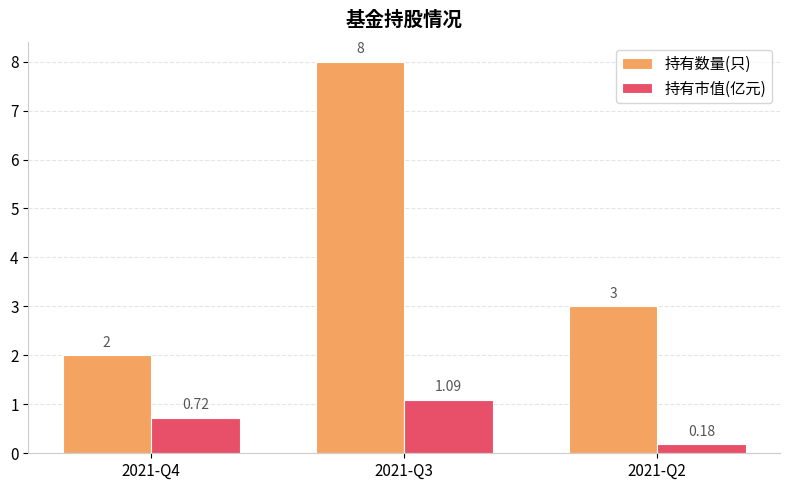

What is the total value across all series at 2021-Q3?

9.1